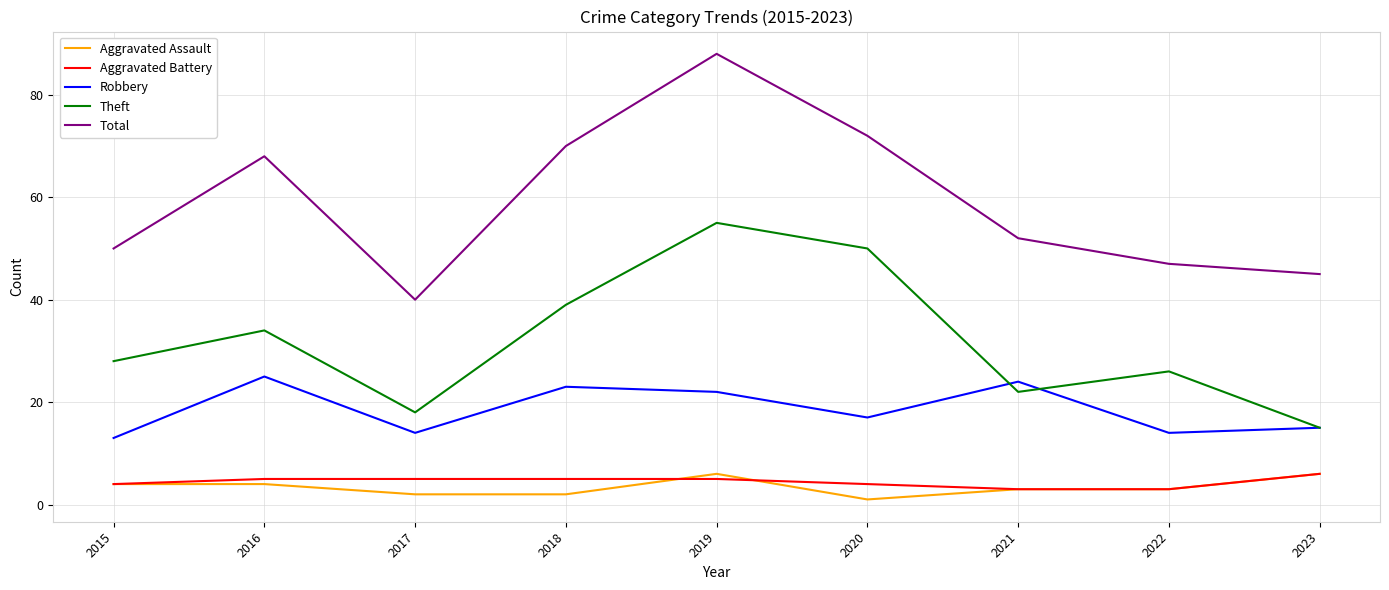

Rank the categories by Total value from highest to lowest.

2019, 2020, 2018, 2016, 2021, 2015, 2022, 2023, 2017